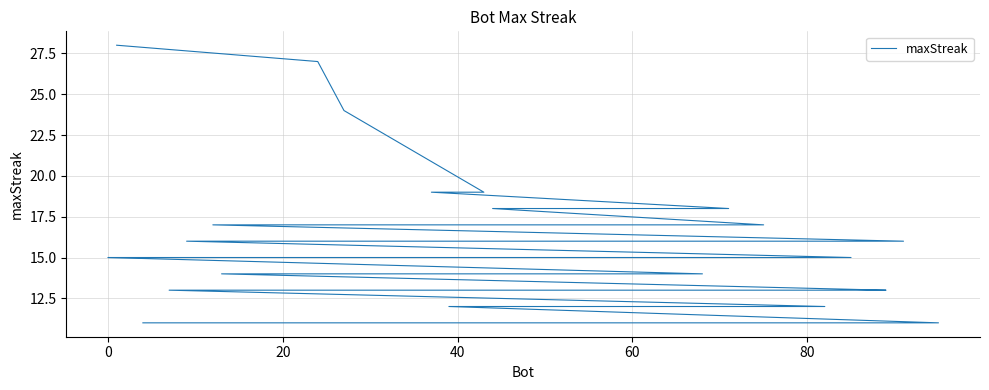

Does the chart have visible grid lines?

Yes